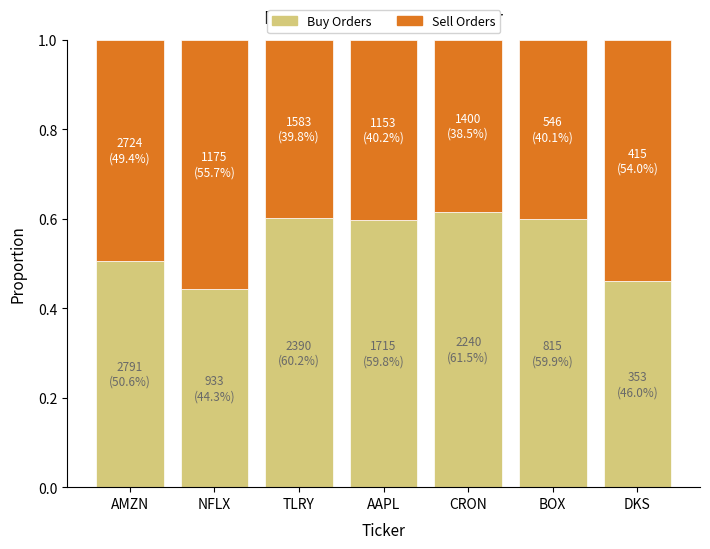

Are the bars horizontal?

No